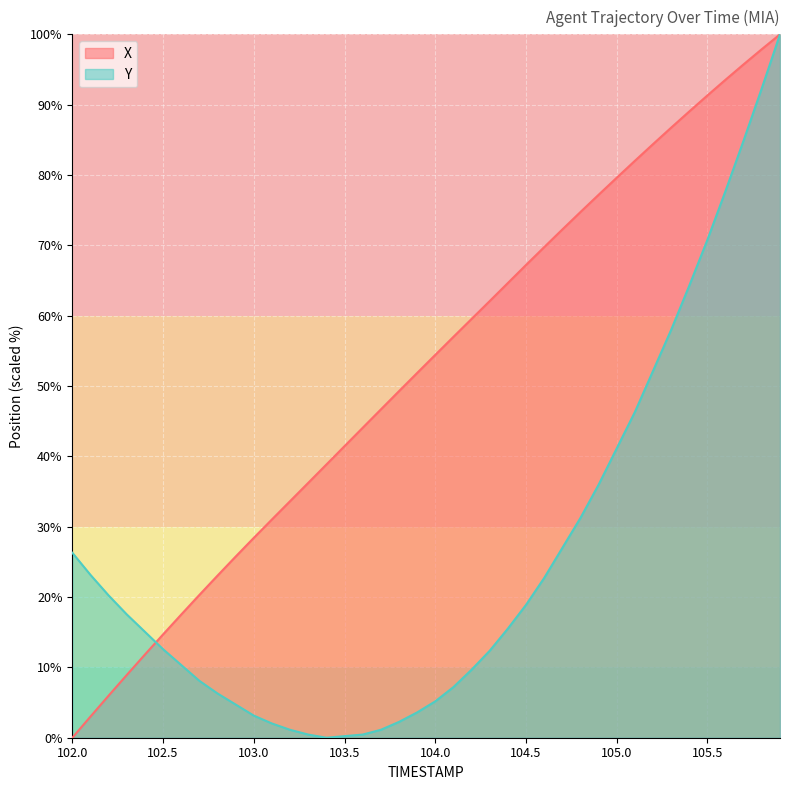

Which series has the widest spread of values?

X